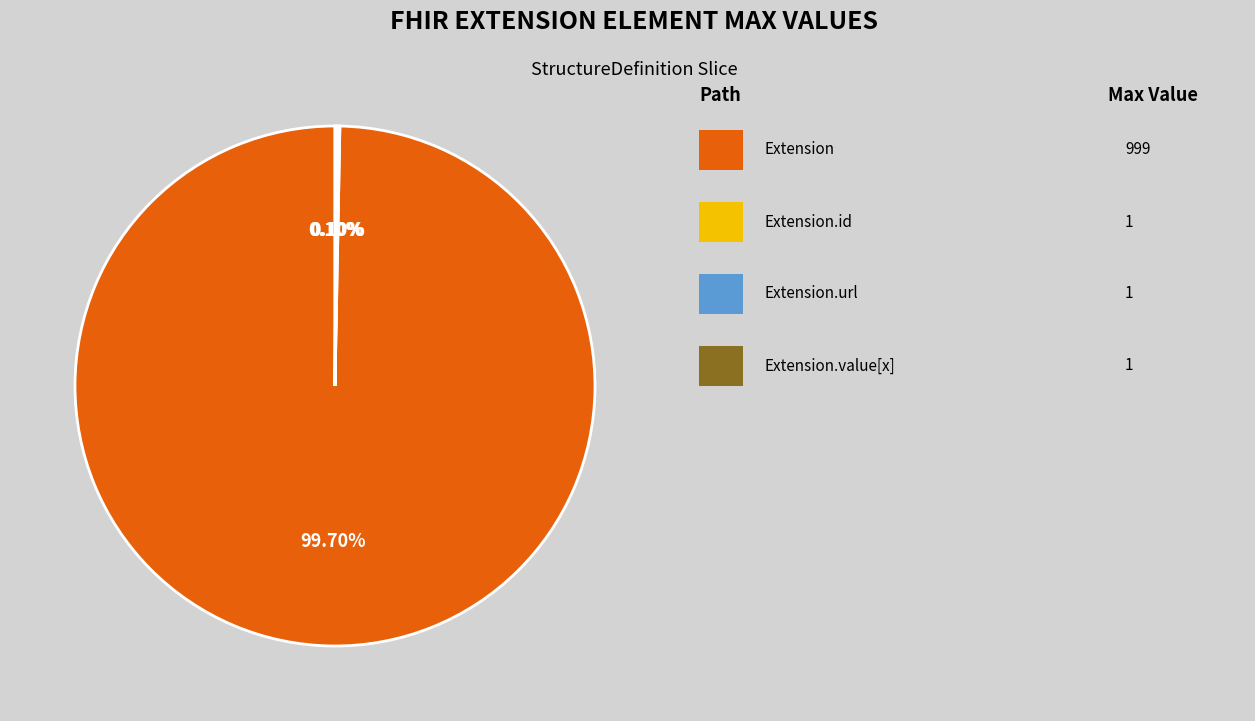

Is there any slice that represents more than half of the pie?

Yes